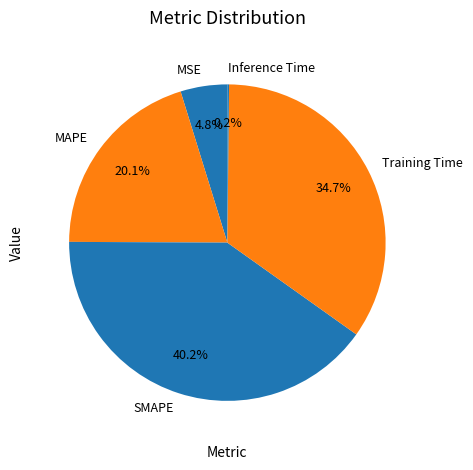

To the nearest percent, what portion does MSE represent?

5%